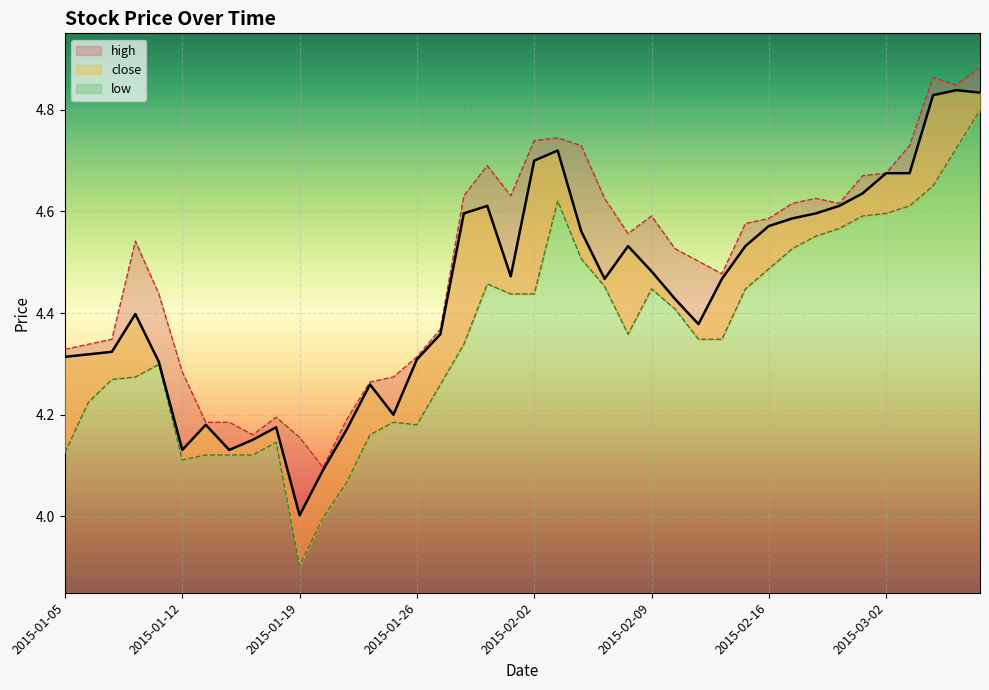

In low, how many points are higher than both neighbors (excluding endpoints)?

6